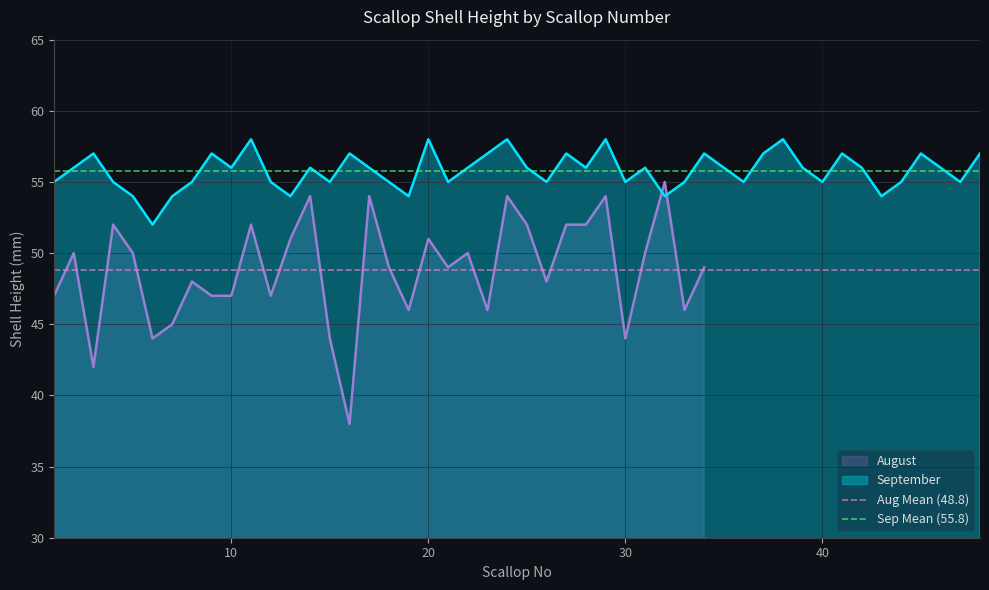

What is the highest value of the August series?

55